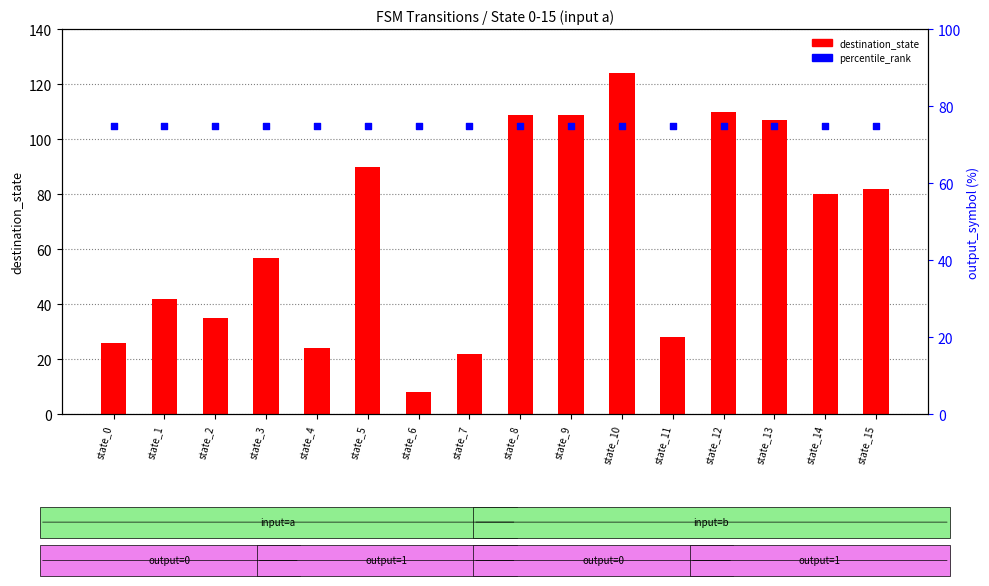

Which series has the largest Y range (max minus min)?

destination_state